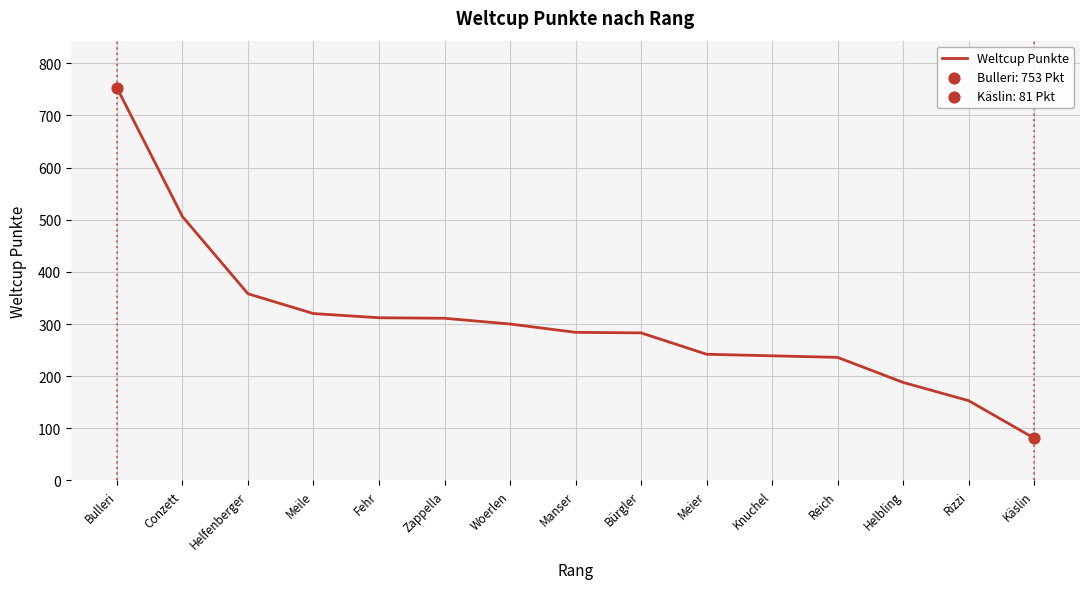

What is the ratio of the value at Helbling to the value at Fehr?

0.6